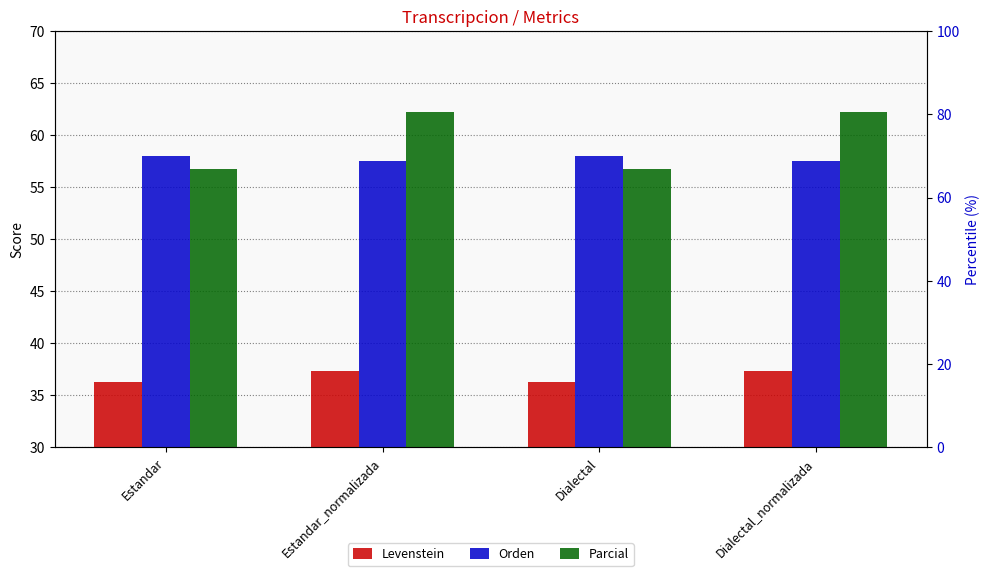

What is the approximate value of Orden at Estandar_normalizada?

57.5